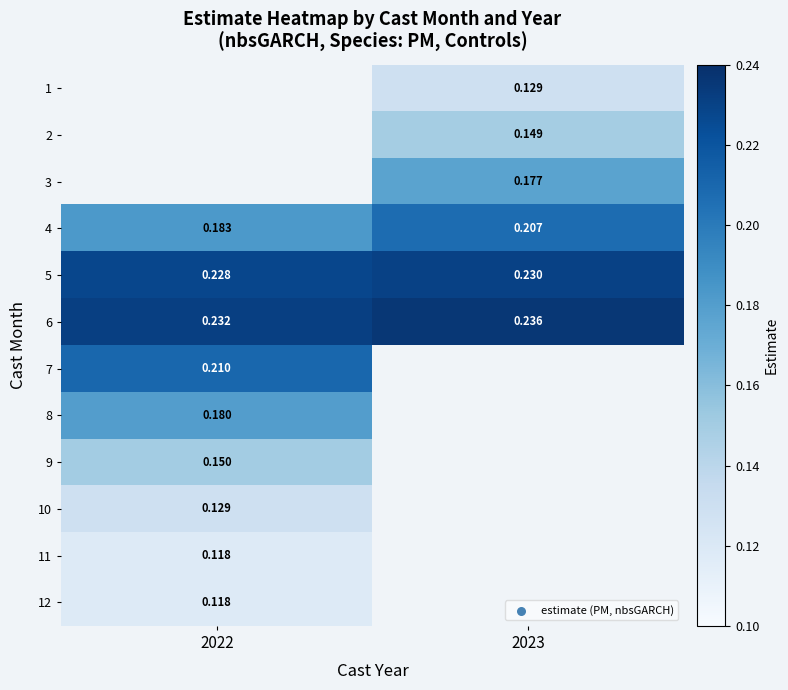

At which category does the chart reach its peak across all series?

2023